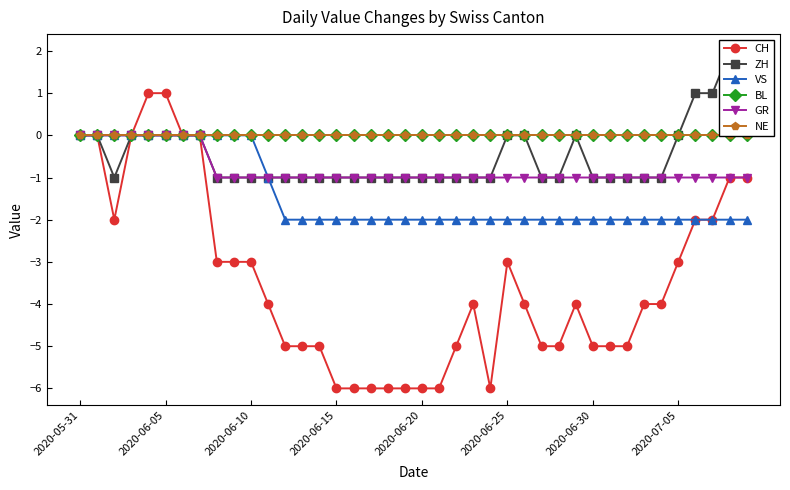

Is it true that VS equals 0 at 2020-06-05?

True